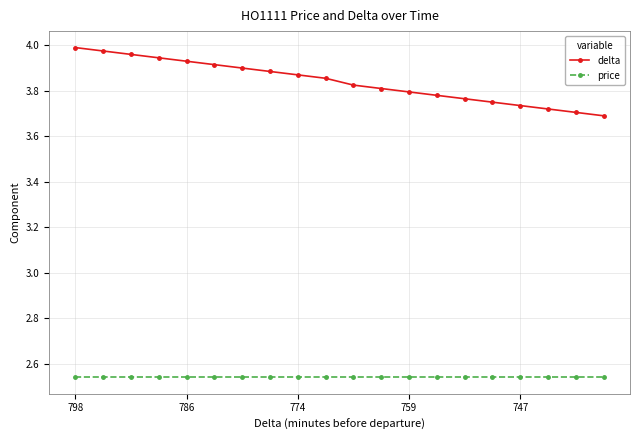

List the series in order of their overall mean, lowest first.

price, delta